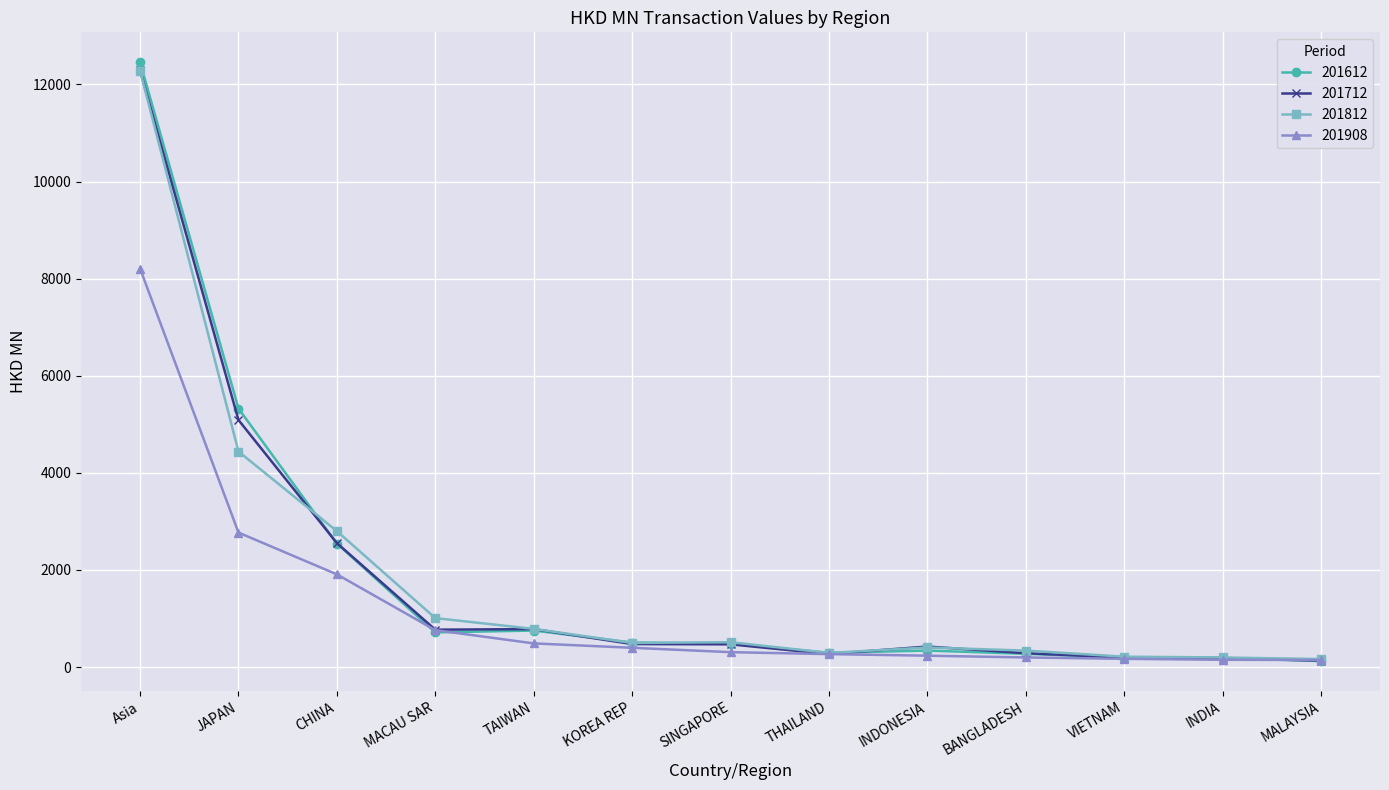

What are all the series names shown in the legend?

201612, 201712, 201812, 201908